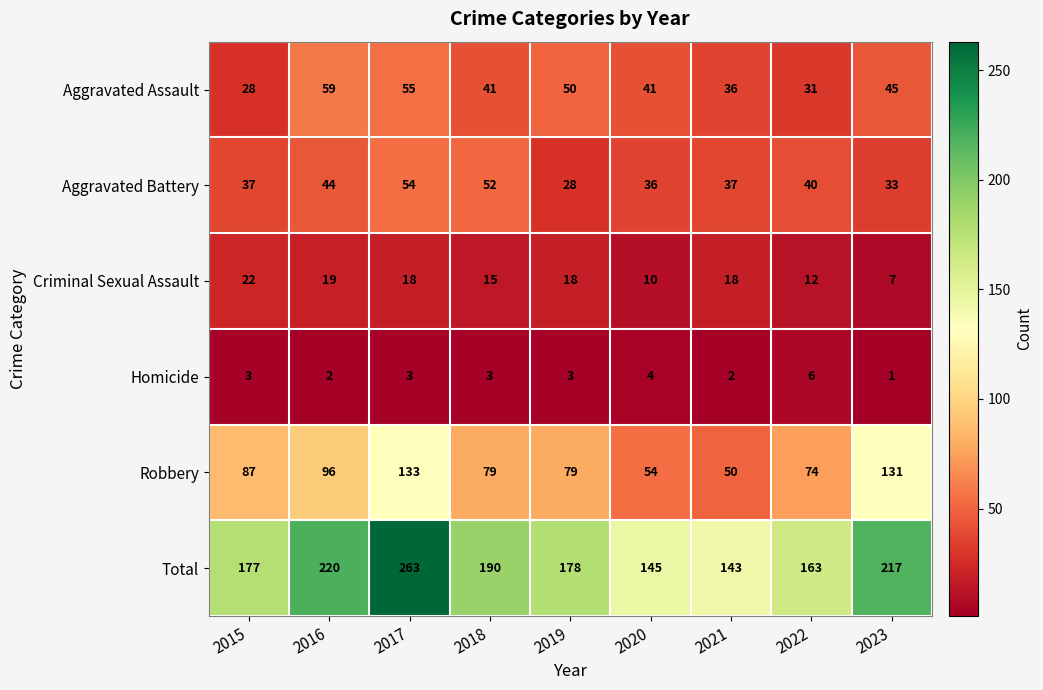

Which series has the widest spread of values?

Total